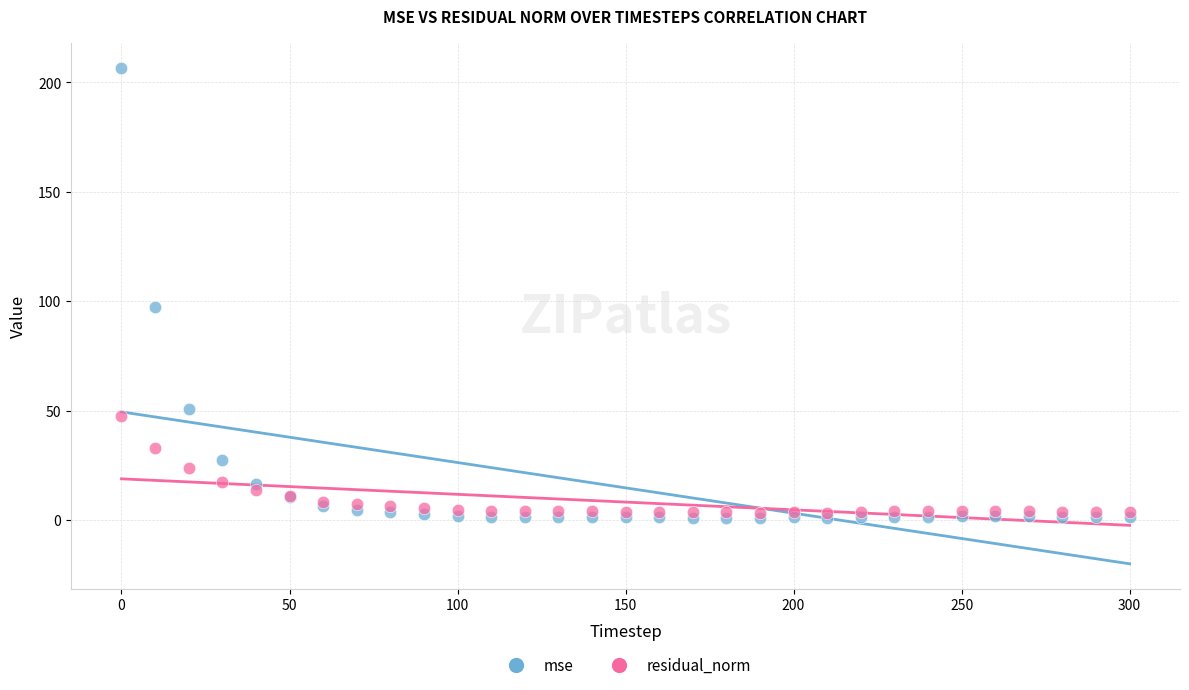

Which series reaches the maximum Y coordinate?

mse